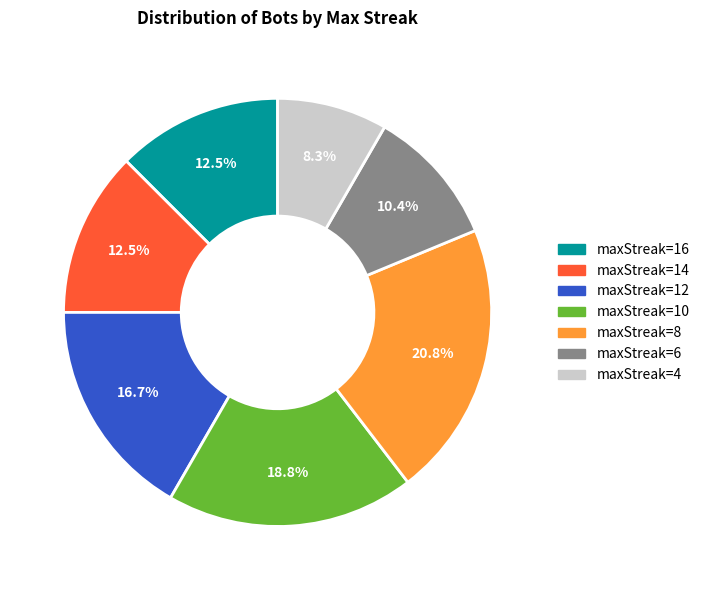

To the nearest percent, what is the difference between the maxStreak=14 and maxStreak=12 slice percentages?

4%